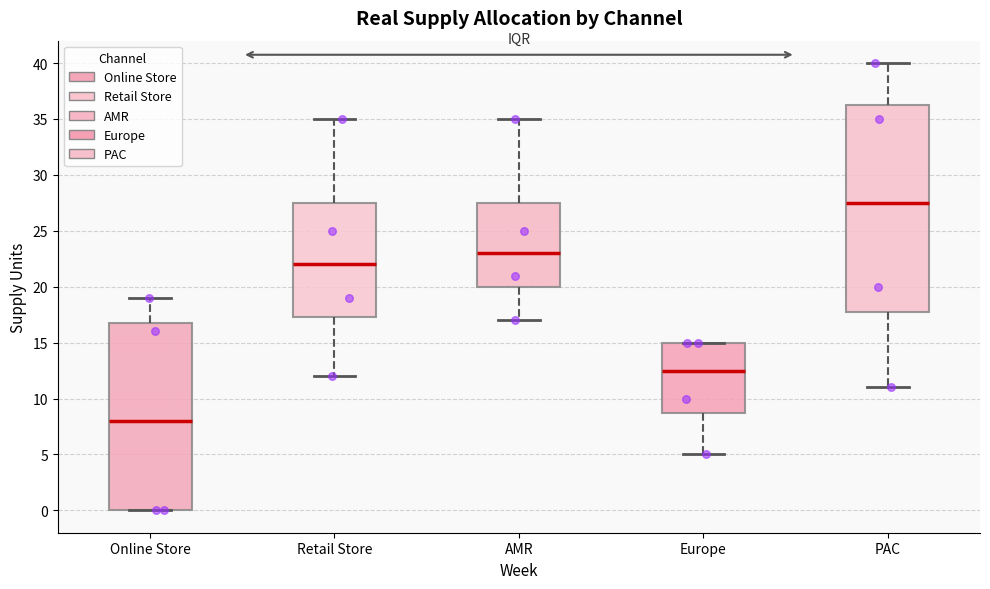

Where does the lower whisker of the box for AMR end on the y-axis? The values are not printed on the chart, so give them approximately, as read against the axis.

17.0